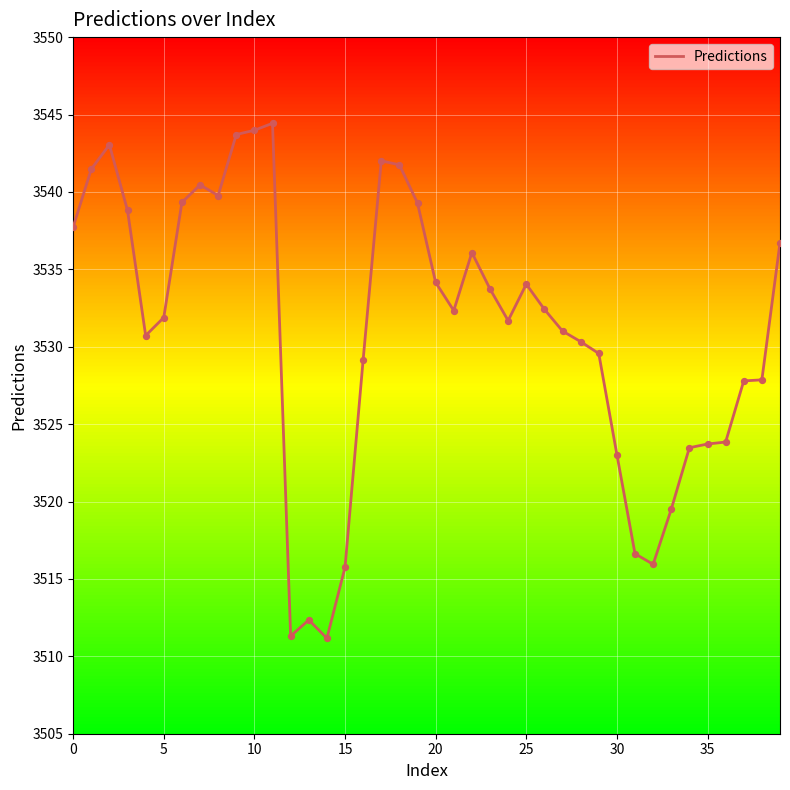

What is the maximum value shown in the chart?

3544.4